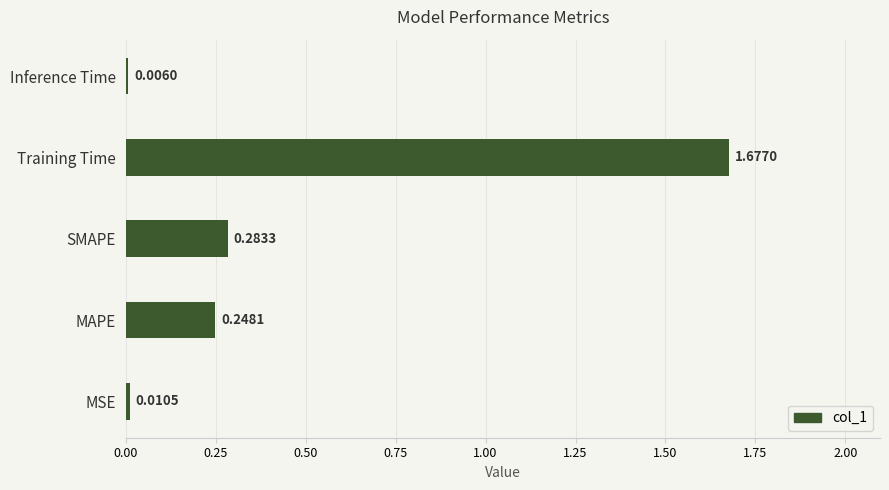

Which label corresponds to the largest value in the chart?

Training Time